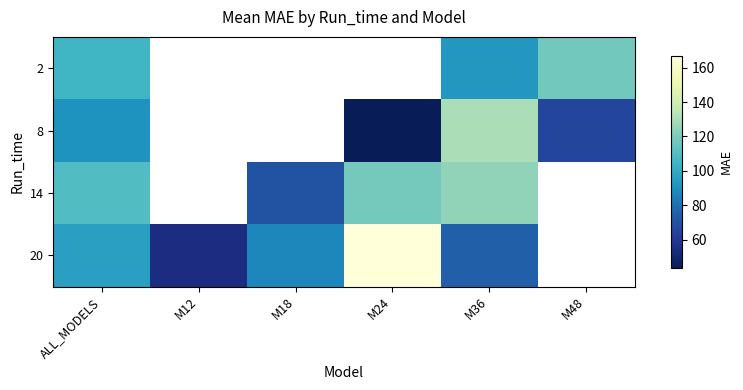

The 20 series shows 46.0 at M36. True or false?

False